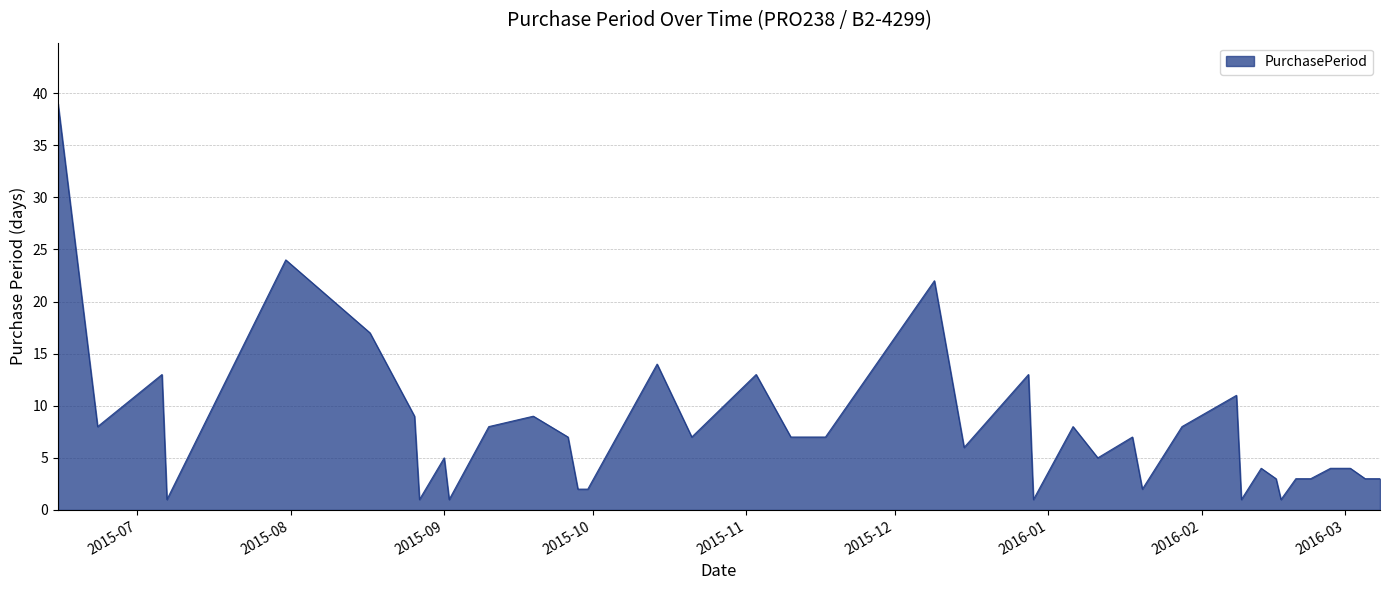

What is the difference between the maximum and minimum values?

38